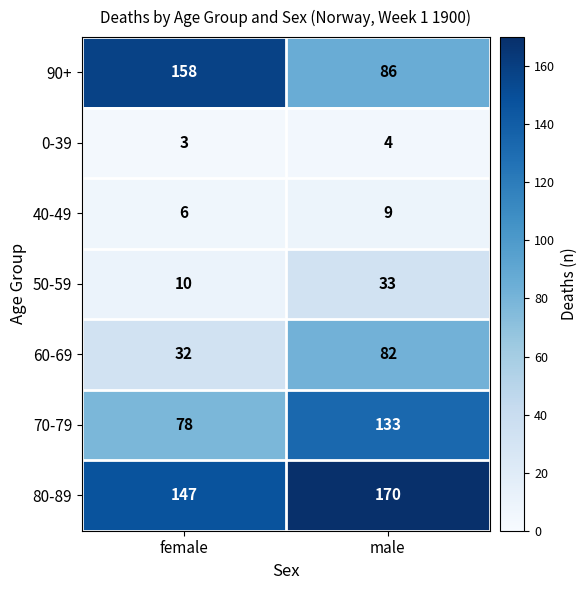

Rank the series at male from lowest to highest value.

0-39, 40-49, 50-59, 60-69, 90+, 70-79, 80-89